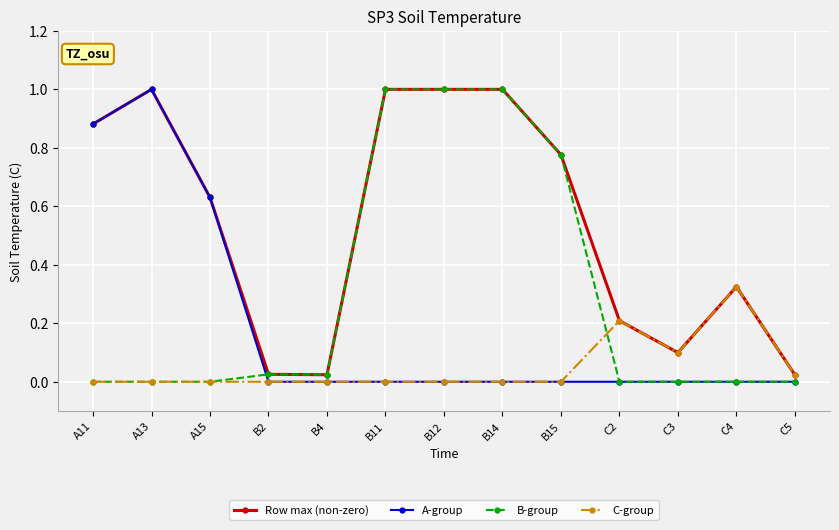

Which series changed the most between B12 and C4?

B-group